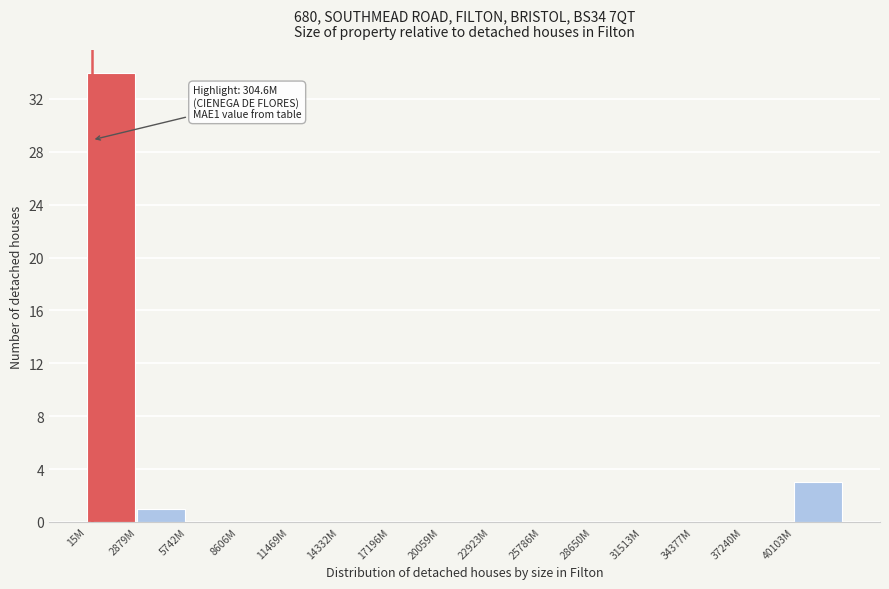

Reading left to right, list all the values displayed in this chart.

15M=34	2879M=1	5742M=0	8606M=0	11469M=0	14332M=0	17196M=0	20059M=0	22923M=0	25786M=0	28650M=0	31513M=0	34377M=0	37240M=0	40103M=3